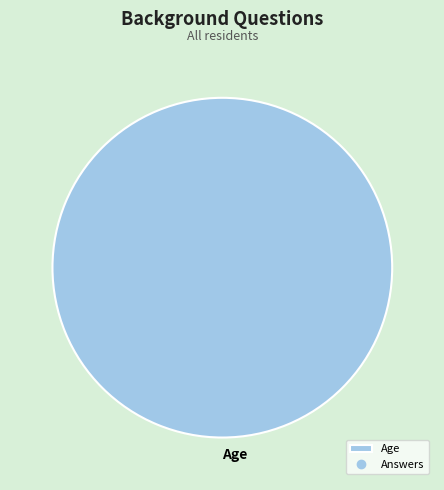

What is the majority slice?

Age